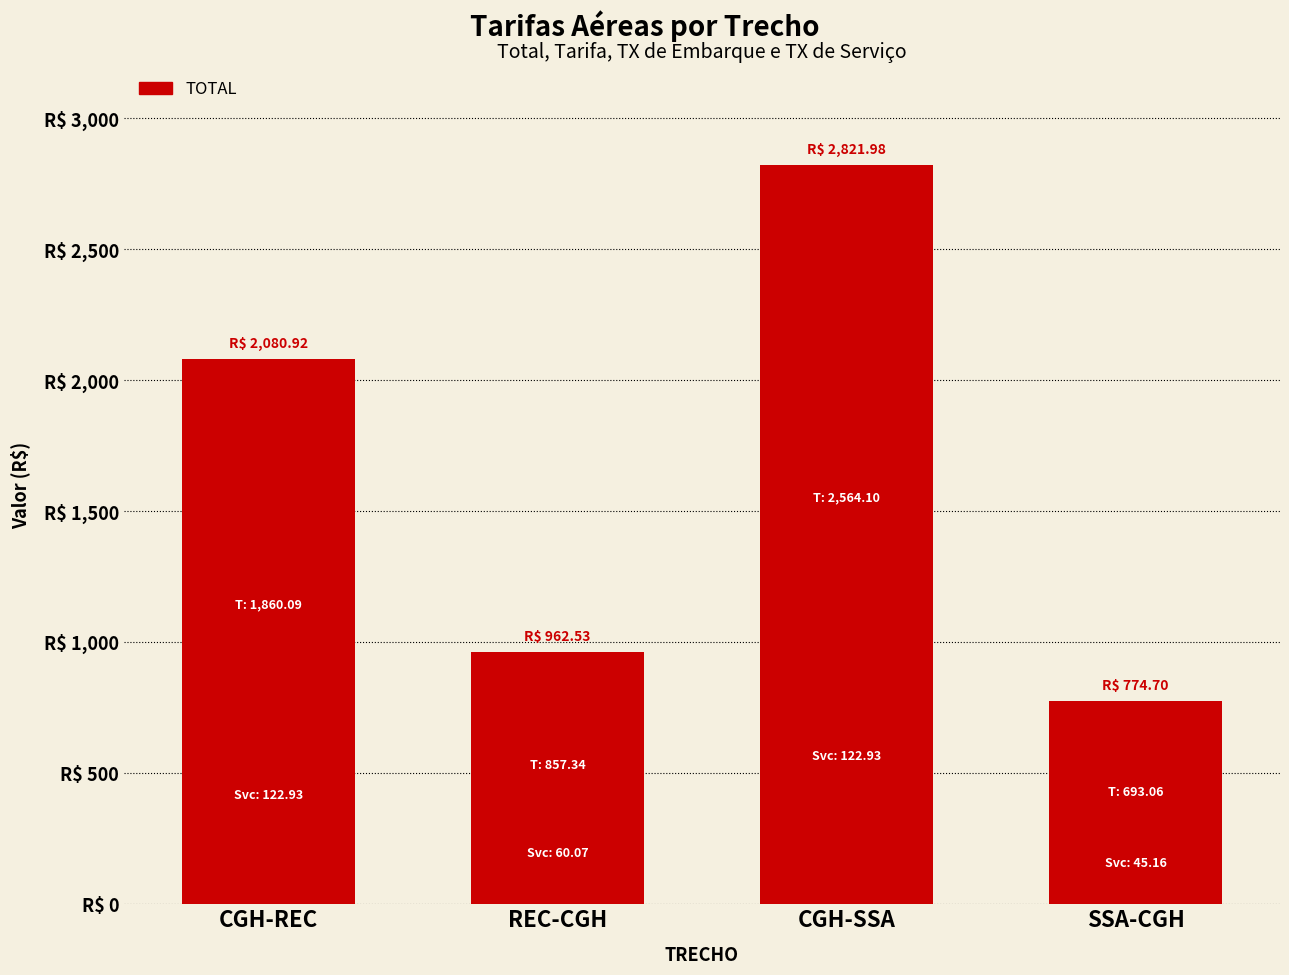

List the labels in order of value, largest first.

CGH-SSA, CGH-REC, REC-CGH, SSA-CGH